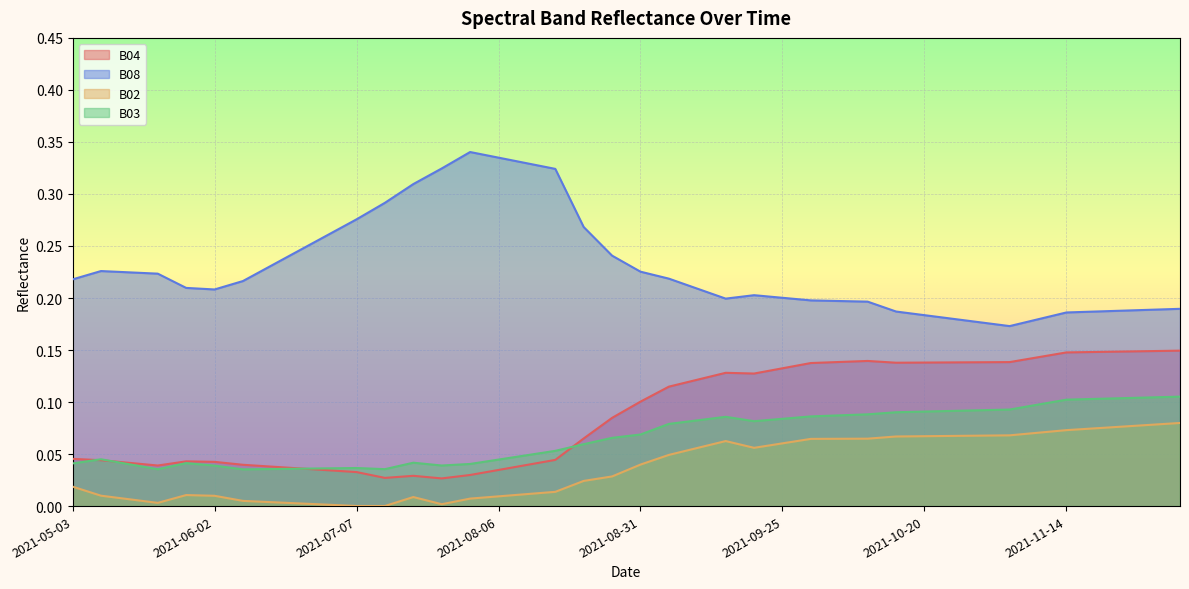

At 2021-11-14, list the series in order from largest to smallest.

B08, B04, B03, B02